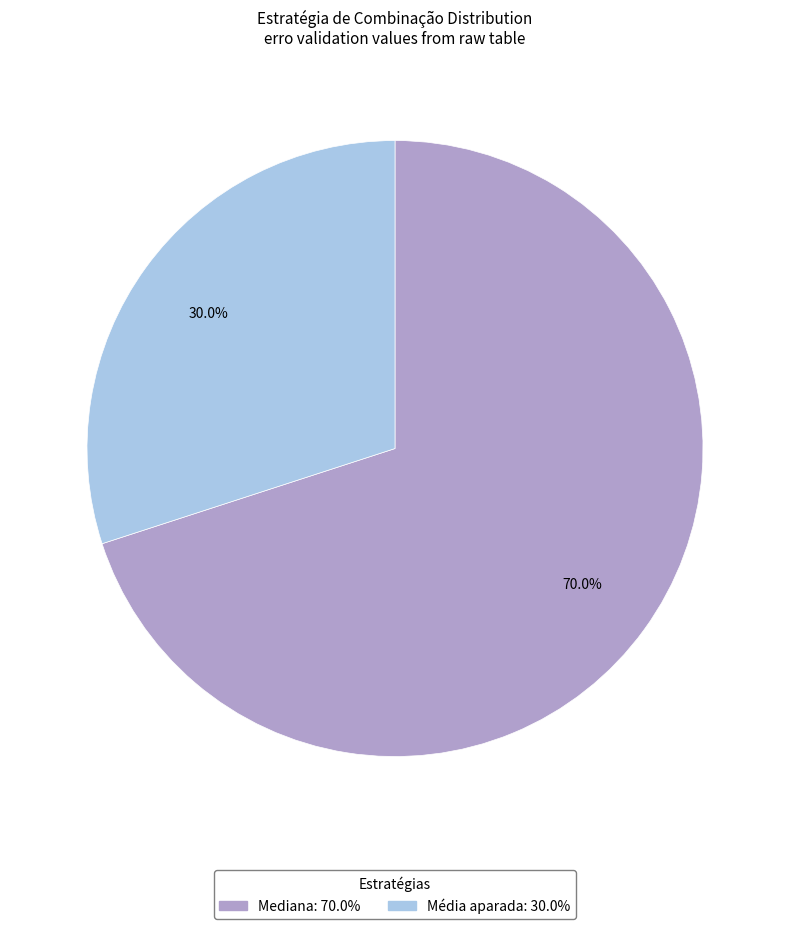

What is the largest slice in the pie chart?

Mediana